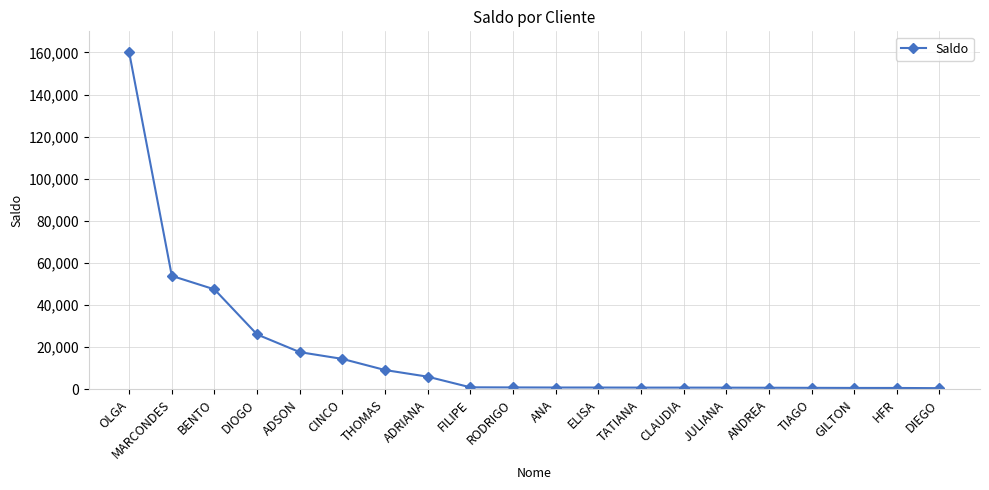

Between THOMAS and DIOGO, which is larger?

DIOGO